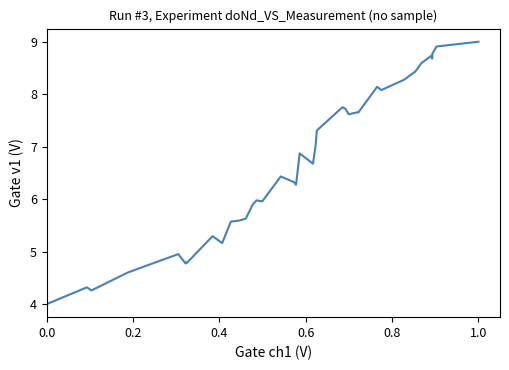

What is the difference between the maximum and minimum values?

5.0